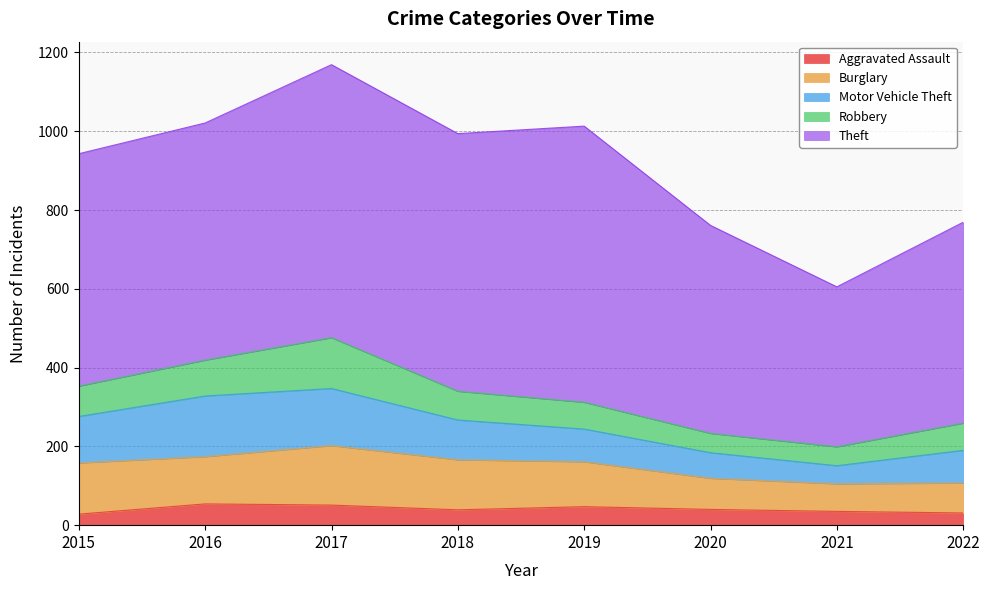

What is the minimum value shown in the chart?

28